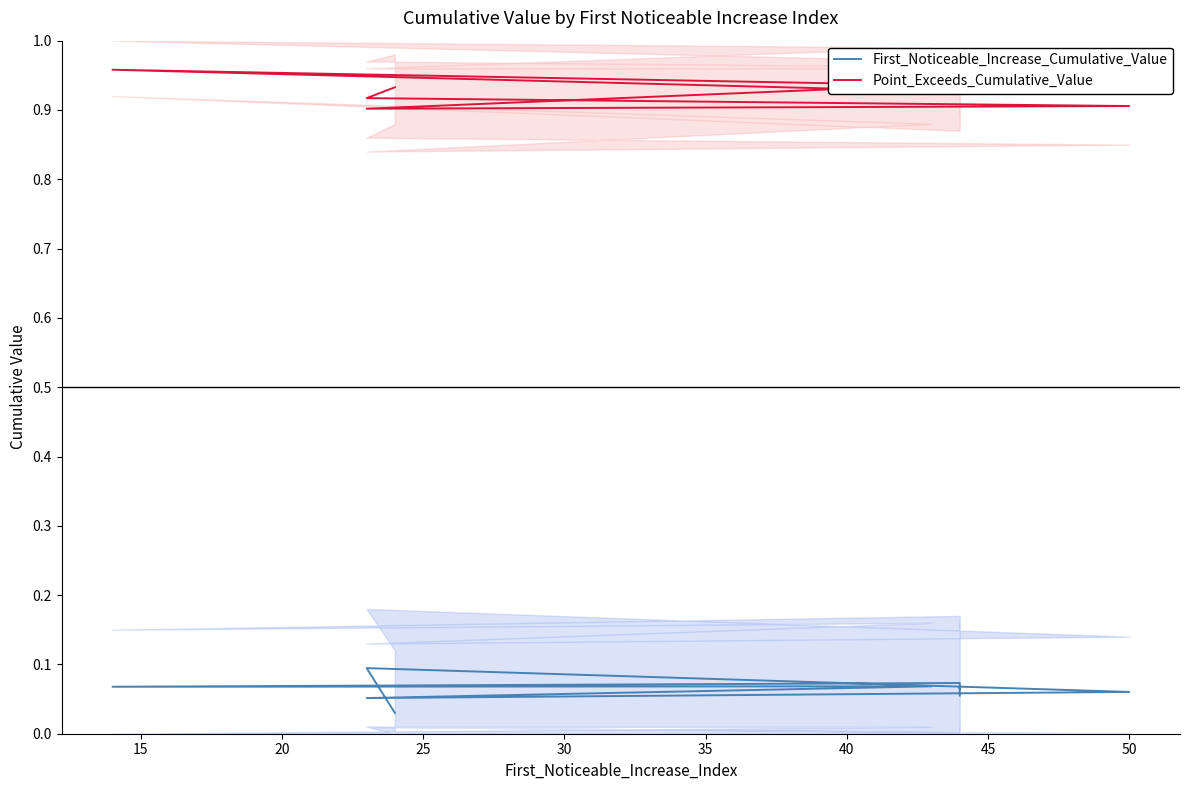

What is the average value of the First_Noticeable_Increase_Cumulative_Value series?

0.1